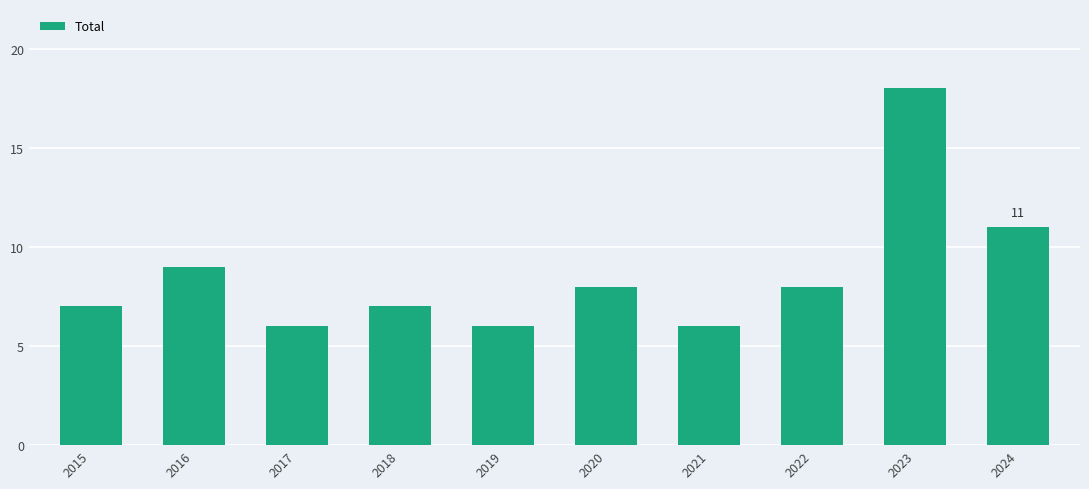

What is the approximate value at 2019, to the nearest 5?

5